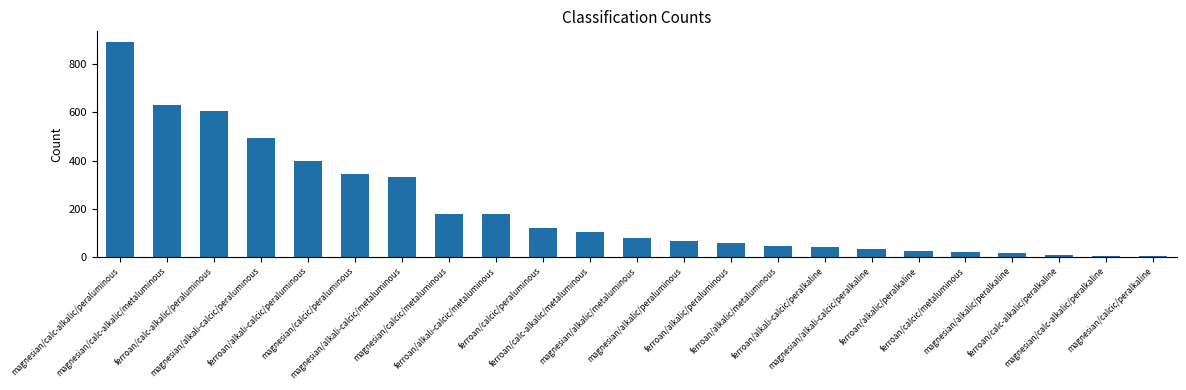

What is the sum of all values?

4659